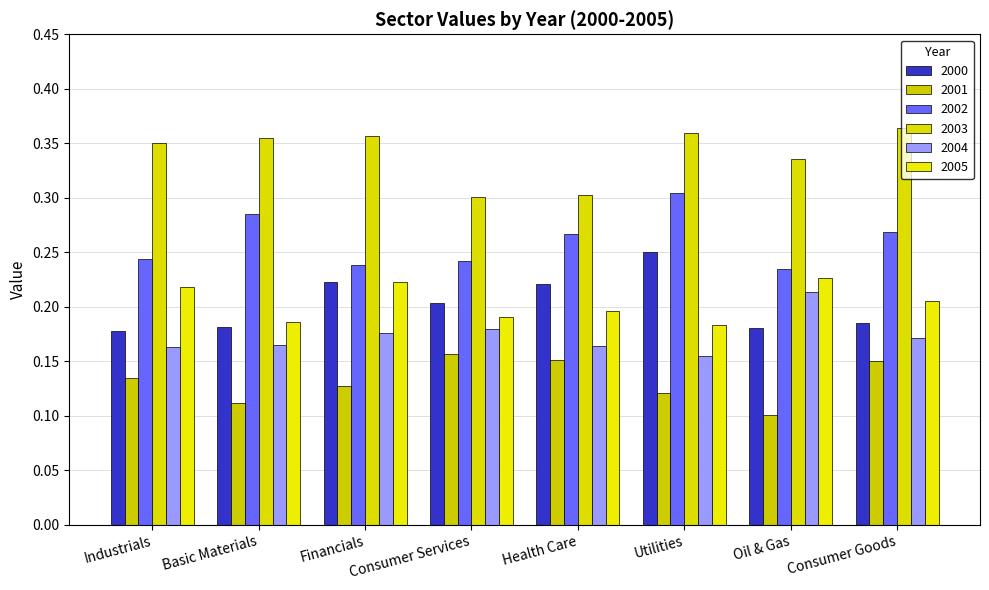

Is the value of 2002 at Consumer Services greater than the value of 2000 at Consumer Goods?

Yes